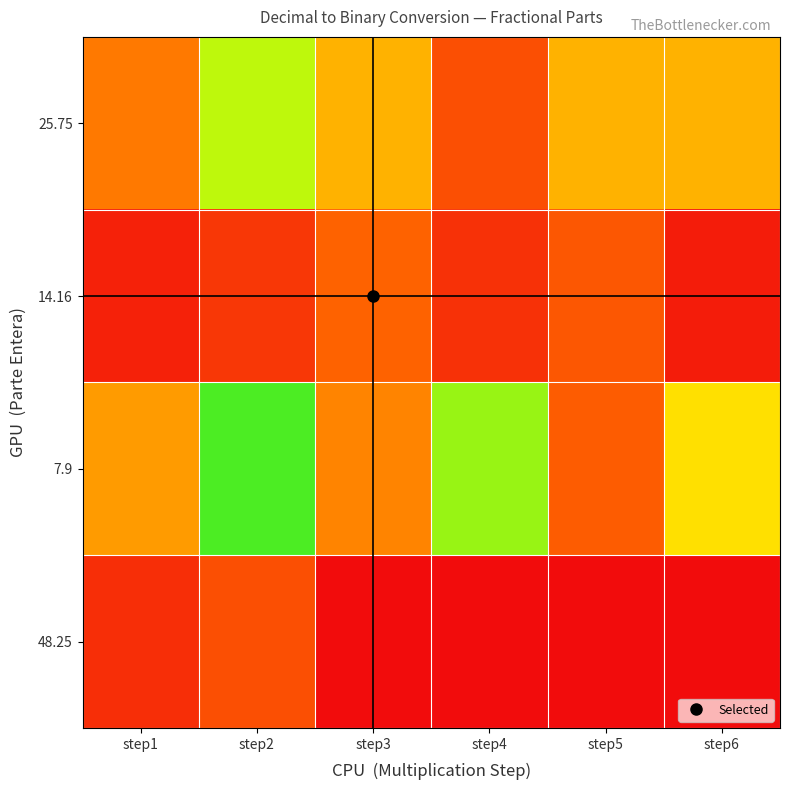

What is the spread (max minus min) of values at step5?

1.0